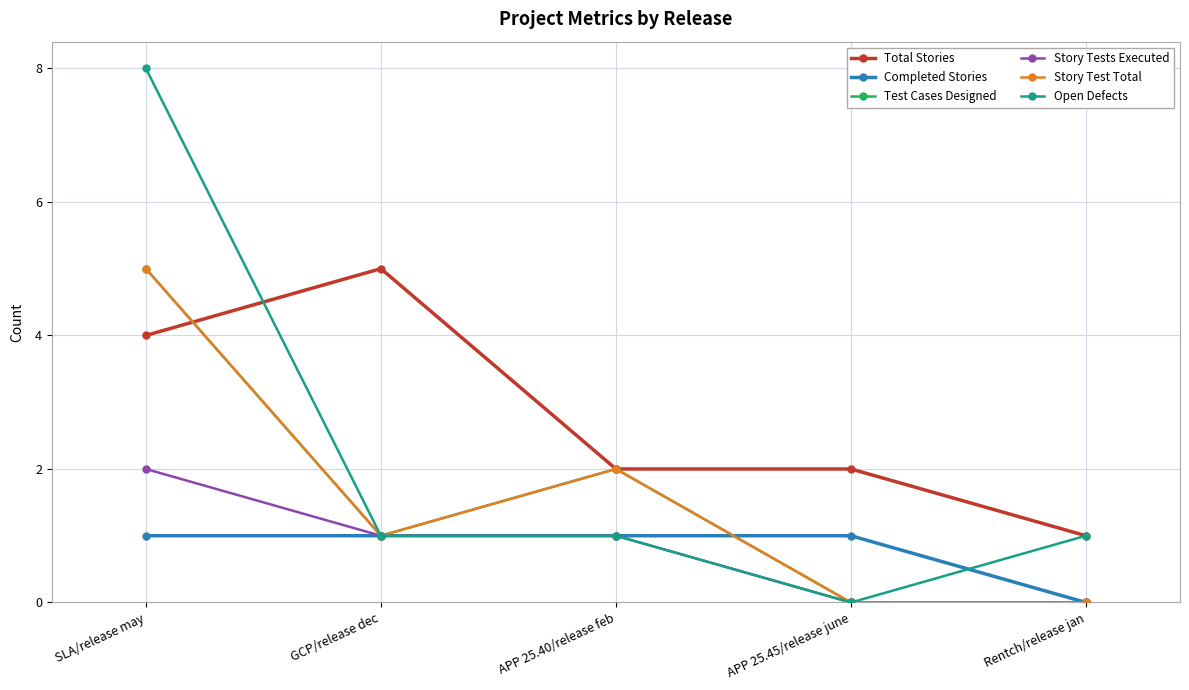

Between which two adjacent categories do Test Cases Designed and Completed Stories first intersect?

APP 25.40/release feb and APP 25.45/release june